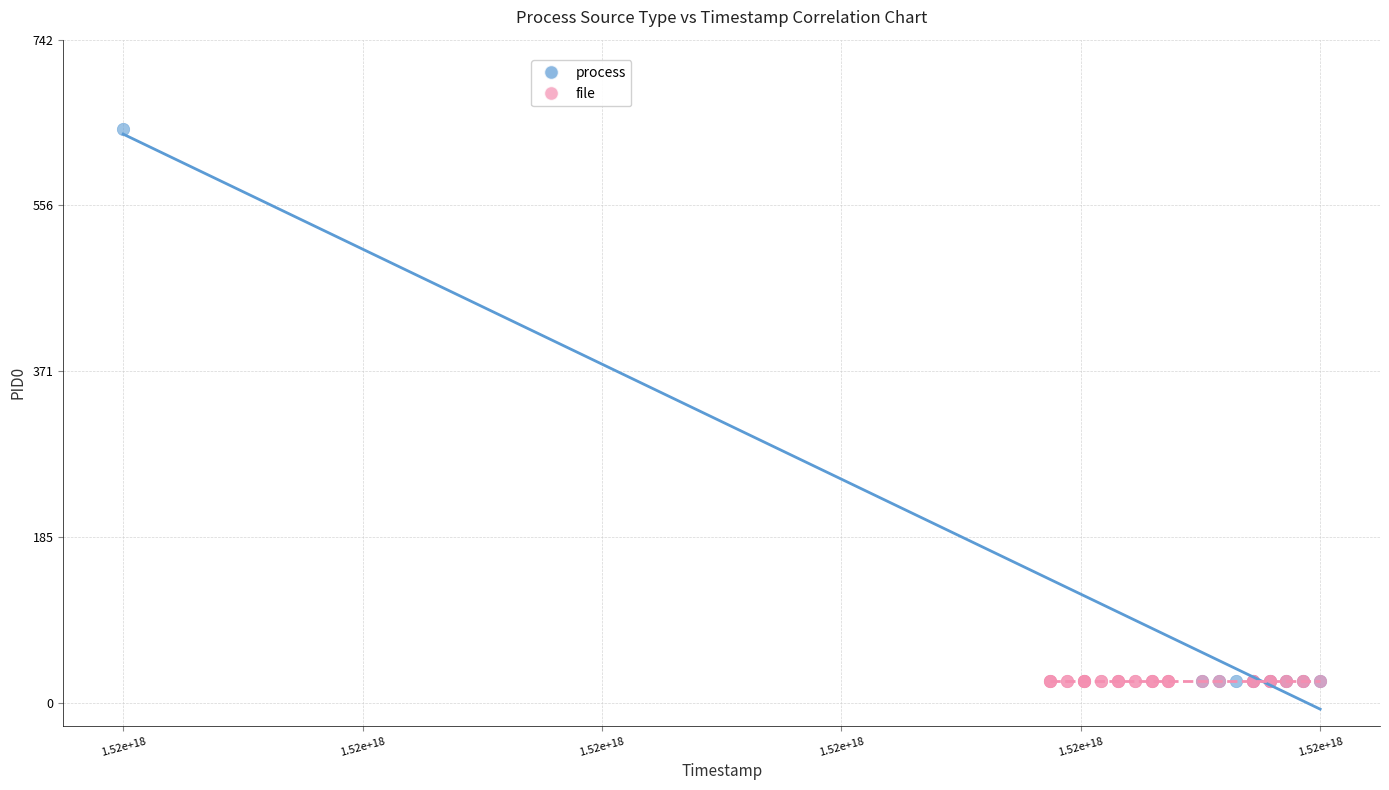

Which series contains the highest Y value?

process